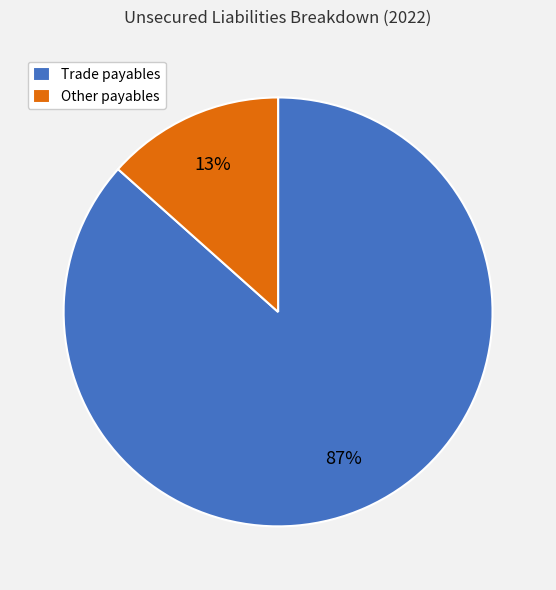

Count the number of slices in the pie.

2